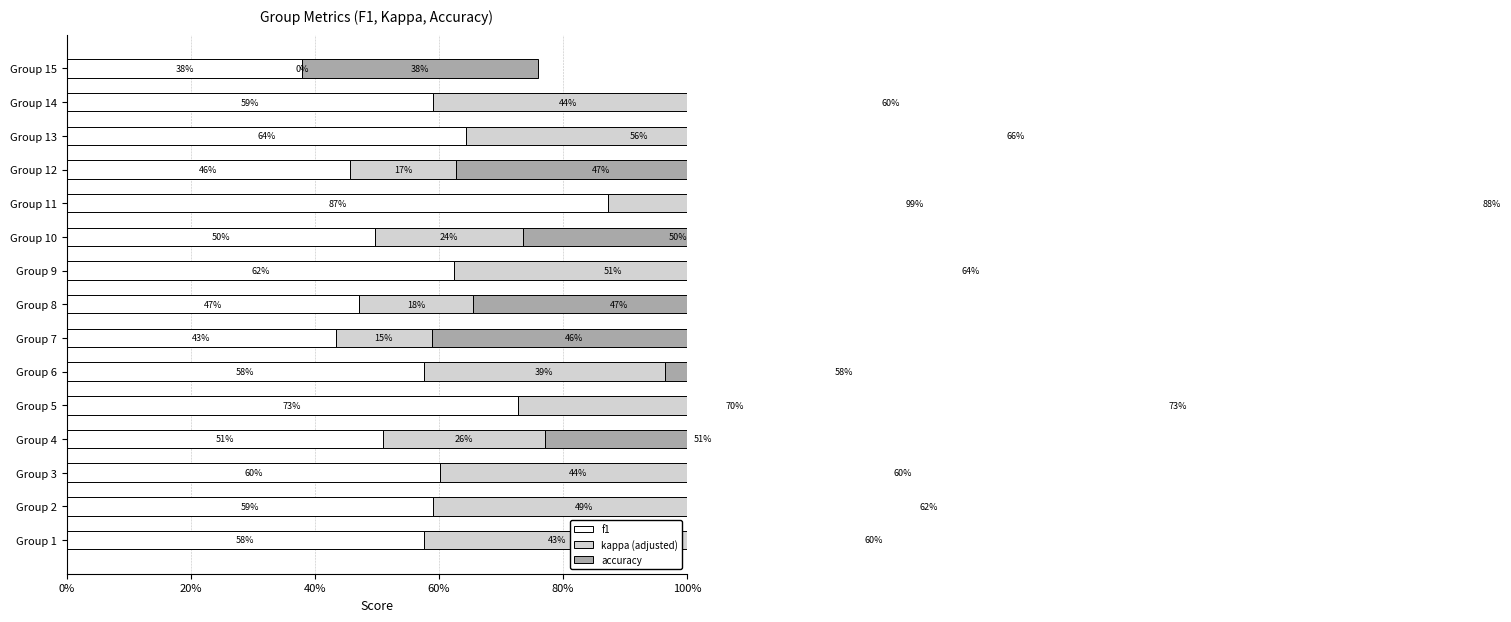

What is the difference between the accuracy values at Group 2 and Group 5?

0.1